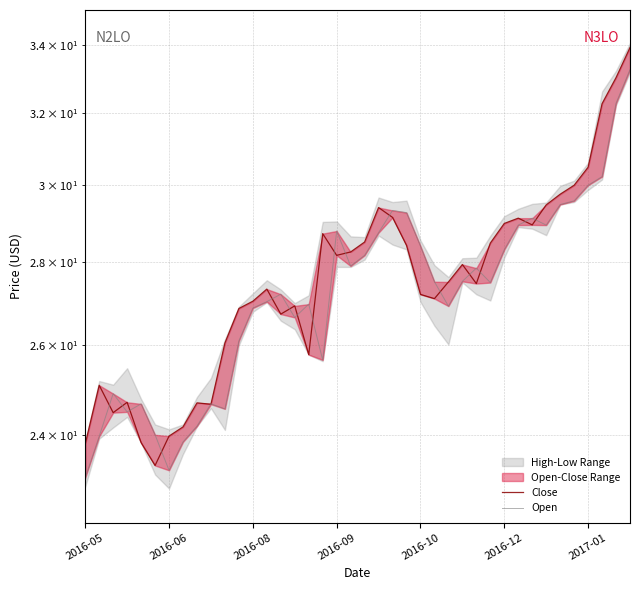

At 2016-09, list the series in order from largest to smallest.

Open, Close